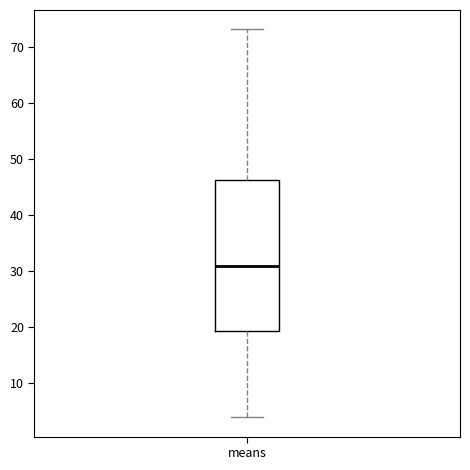

Where does the upper whisker of the box for means end on the y-axis? The values are not printed on the chart, so give them approximately, as read against the axis.

73